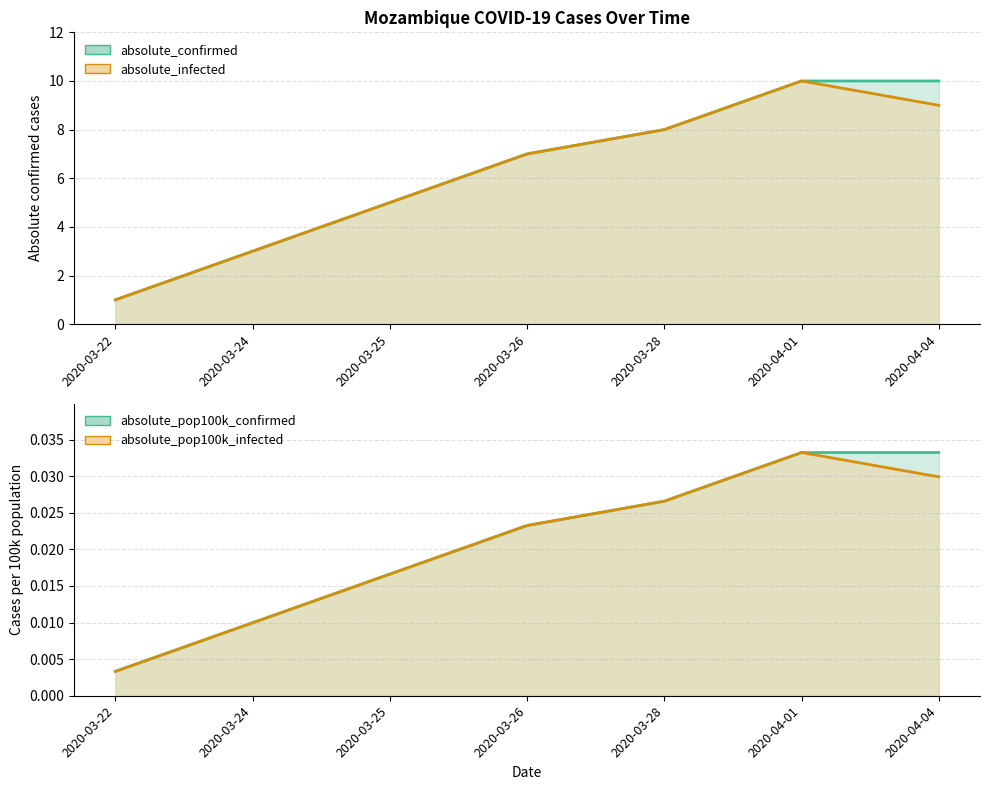

How many data points does each series have?

7